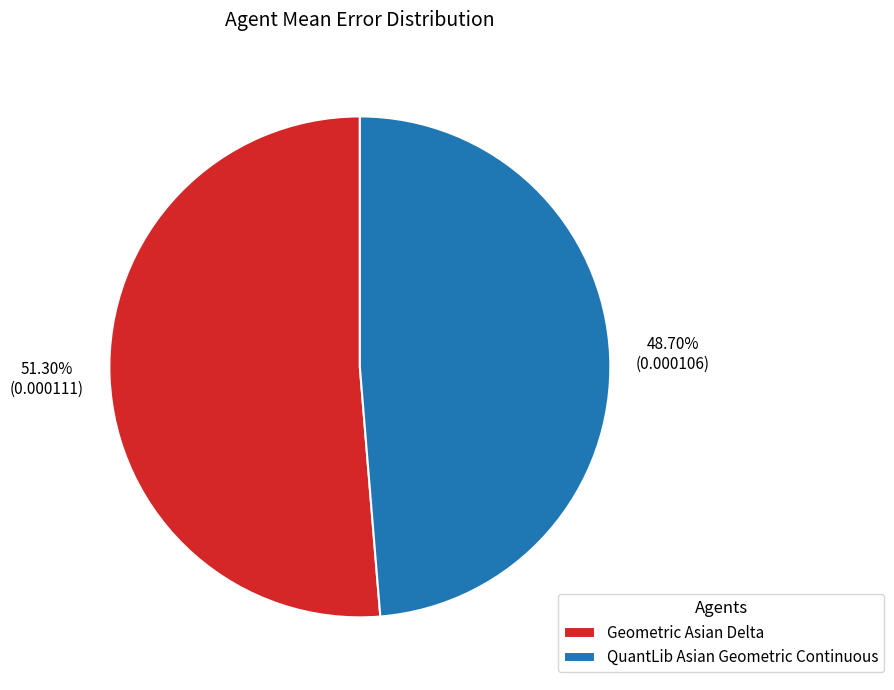

Is the sum of Geometric Asian Delta and QuantLib Asian Geometric Continuous greater than half?

Yes